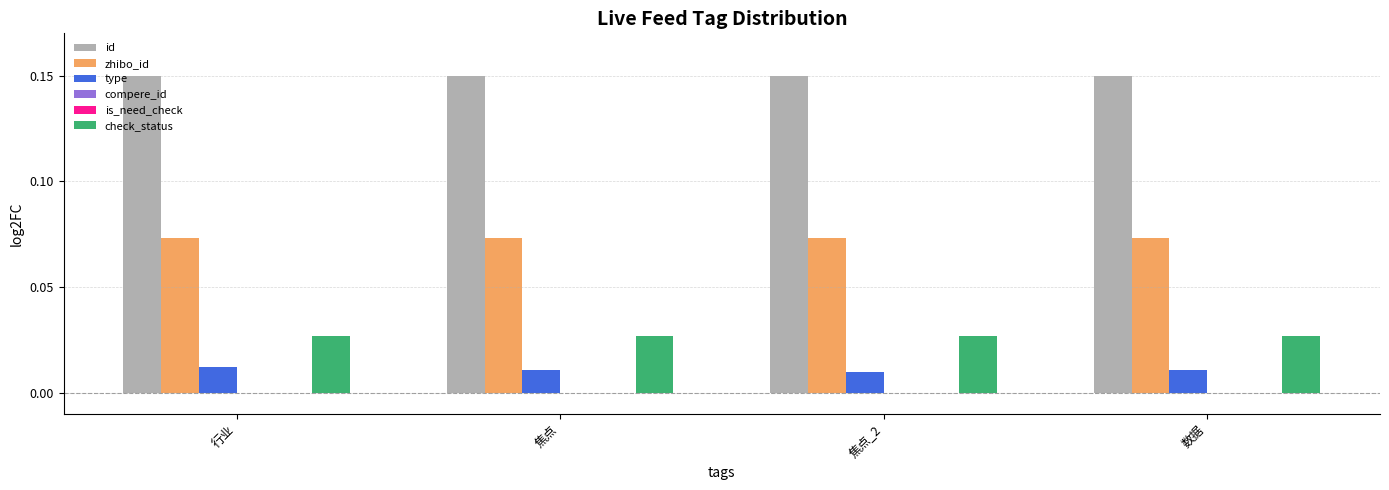

What is the greatest value displayed?

0.1